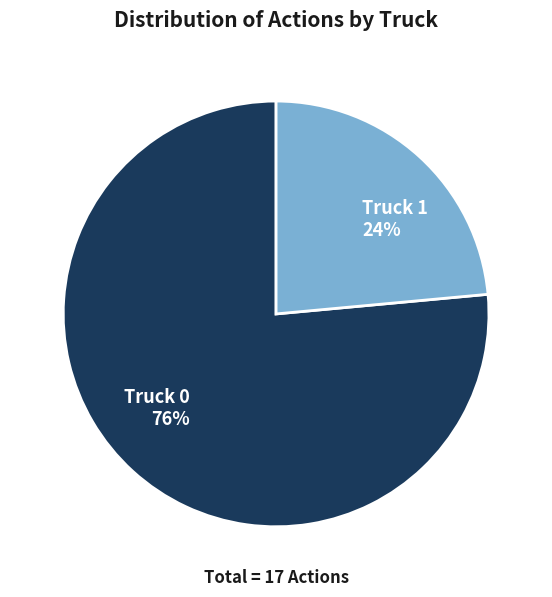

Does any single category account for the majority?

Yes